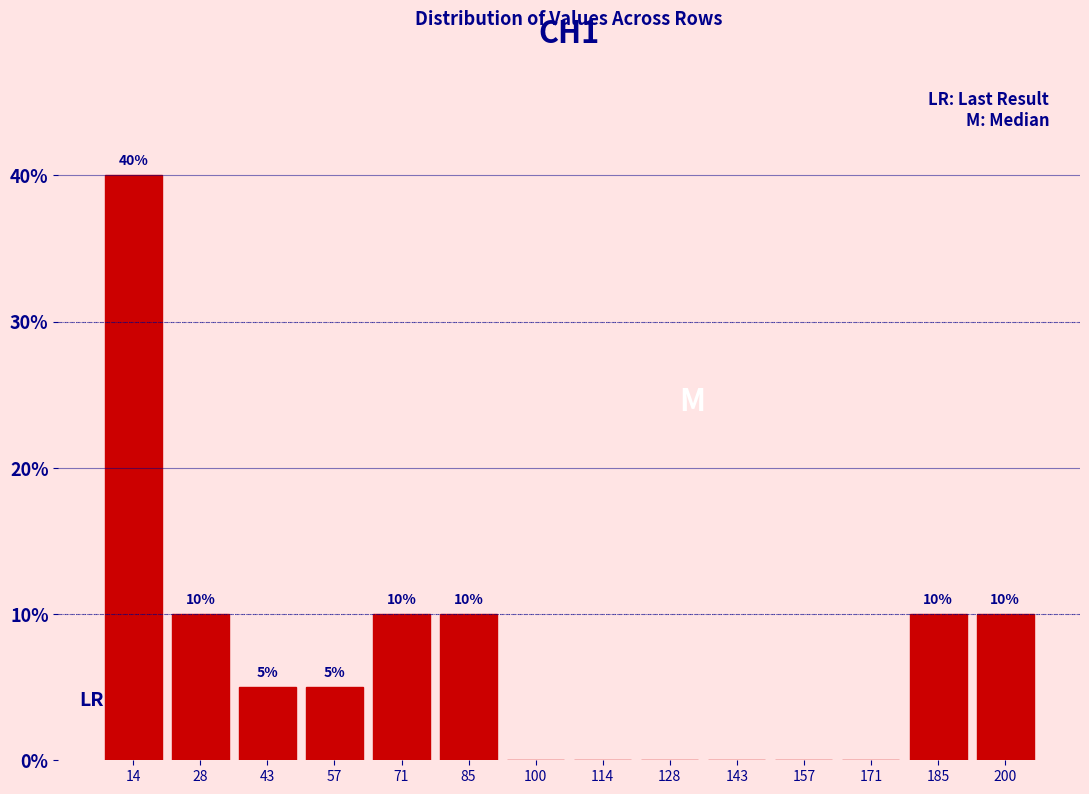

Which range on the x-axis has the tallest bar?

8 to 22